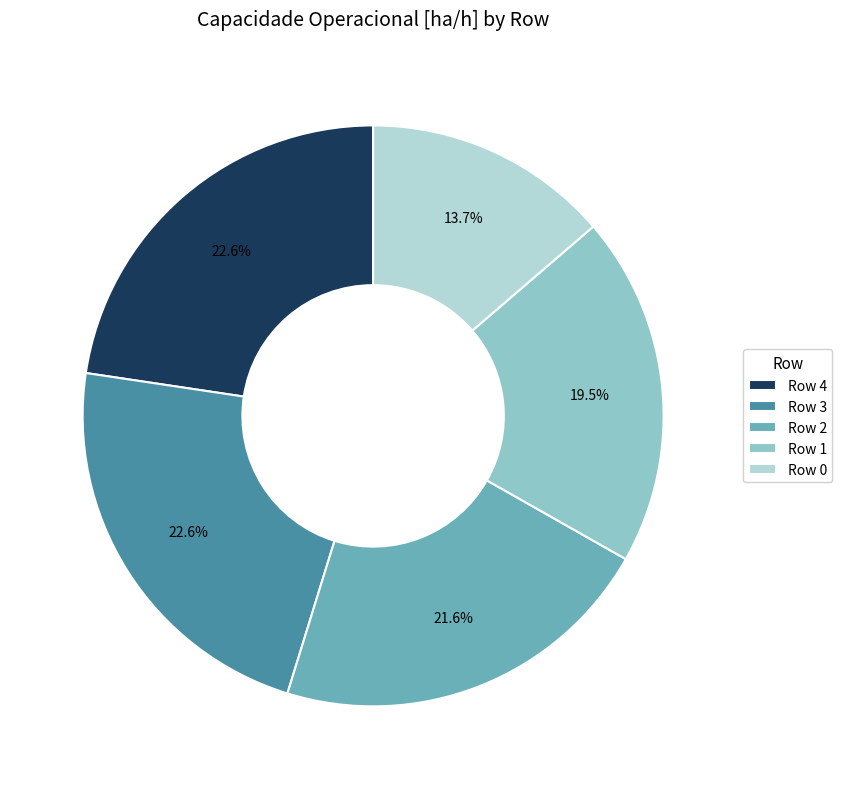

What is the smallest slice in the pie chart?

Row 0